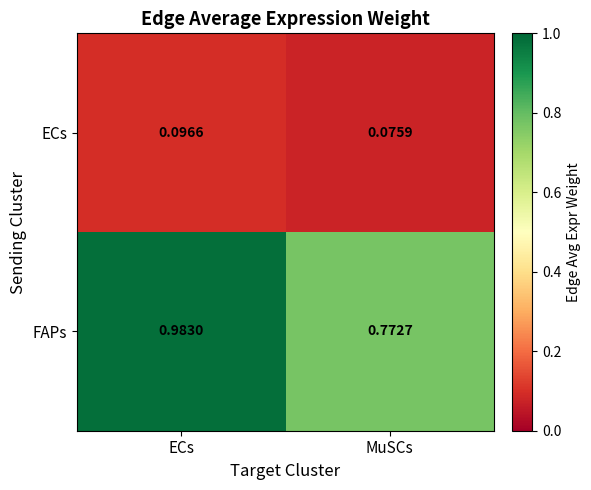

How many data points does each series have?

2